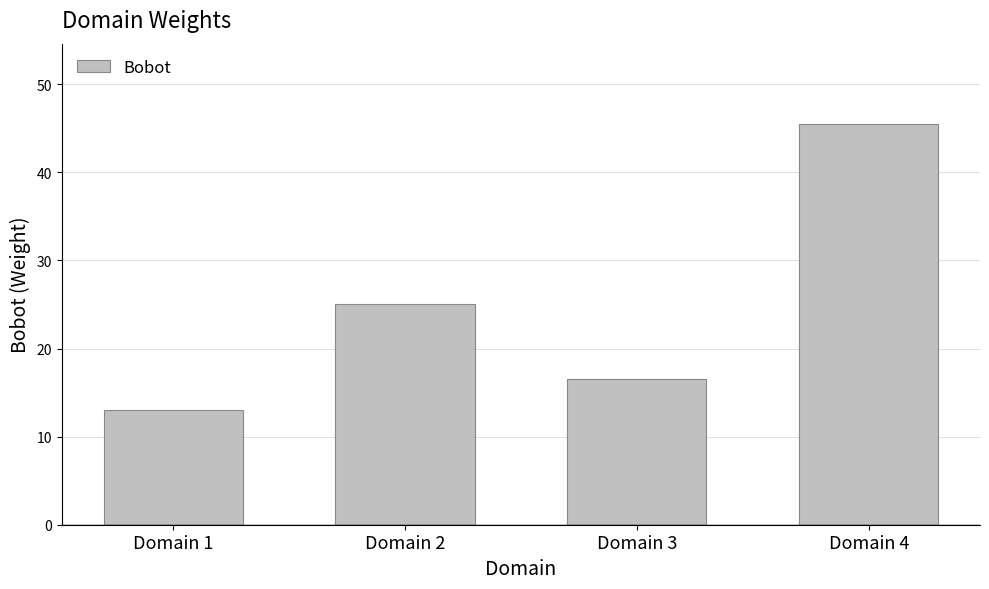

Rank the categories by value from highest to lowest.

Domain 4, Domain 2, Domain 3, Domain 1